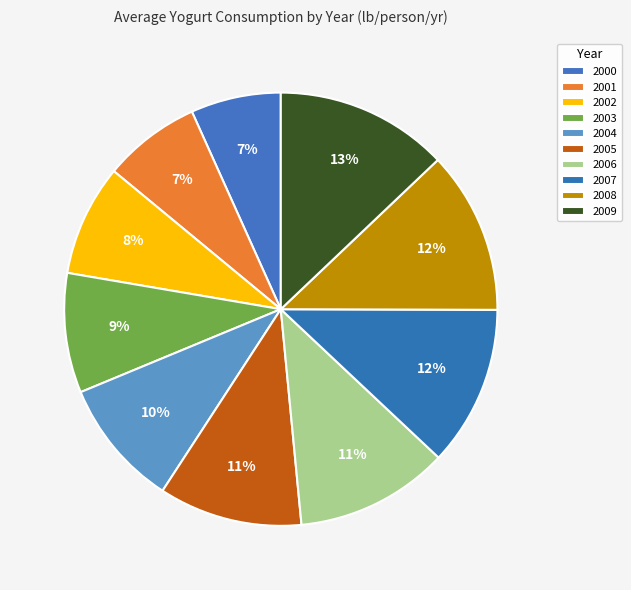

Count the number of slices in the pie.

10